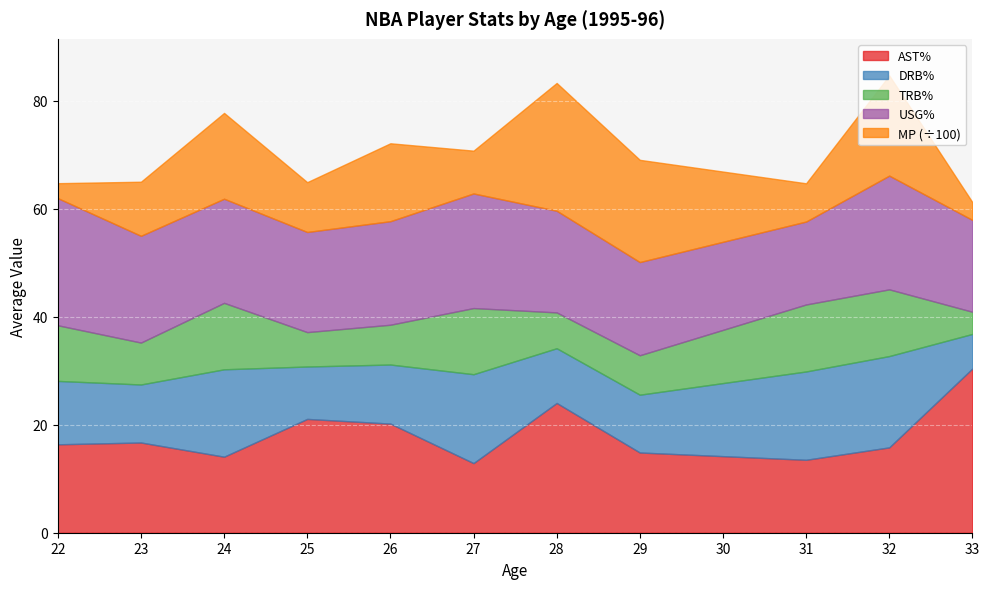

What is the highest value of the AST% series?

30.4